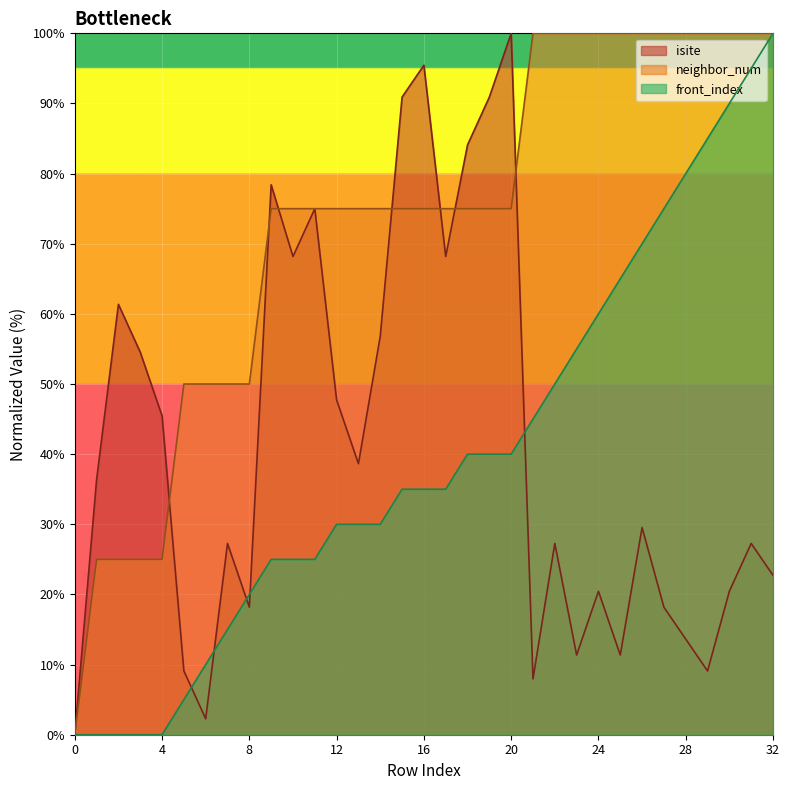

What is the difference between the neighbor_num values at 3 and 15?

50.0